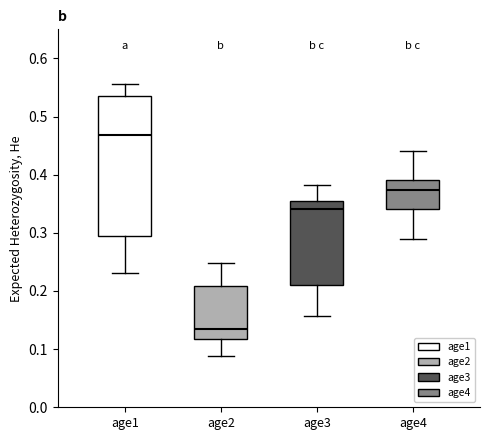

Where is the lower edge of the box for age4 on the y-axis? The values are not printed on the chart, so give them approximately, as read against the axis.

0.34